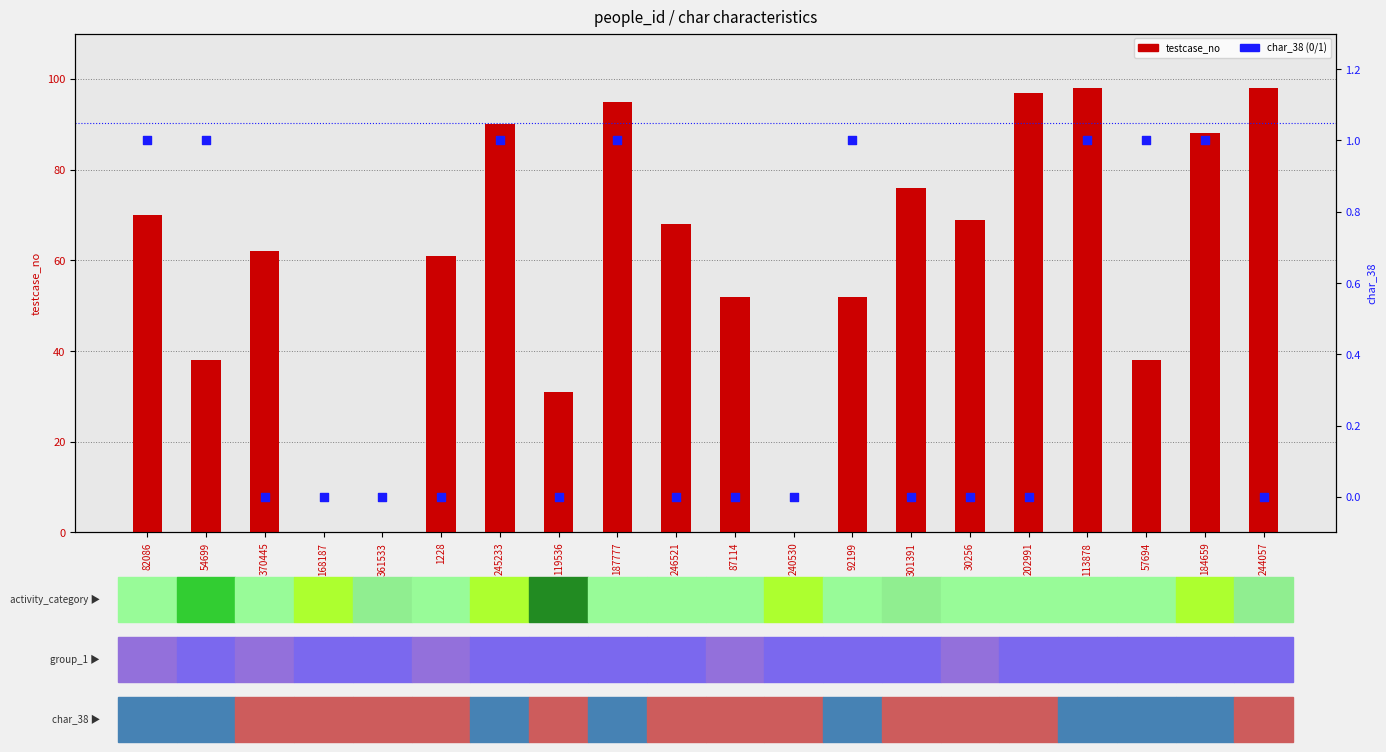

Is the value of testcase_no at 92199 greater than the value of char_38 at 119536?

Yes